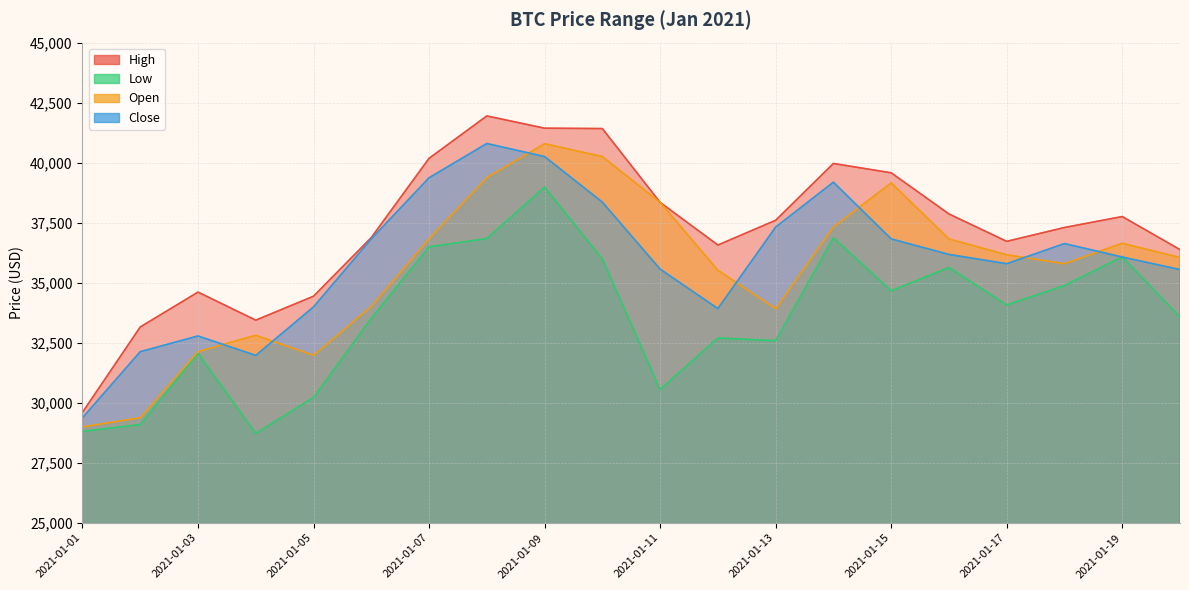

What is the difference between the maximum and second lowest values in the Close series?

8825.7